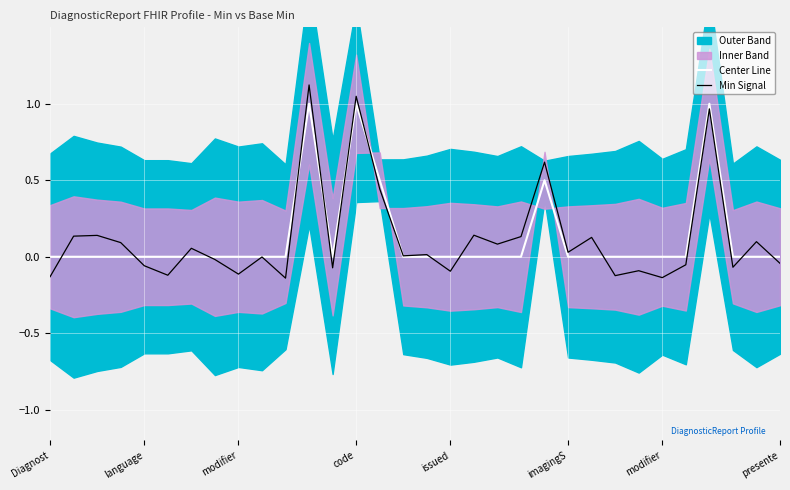

Where do Min Signal and Center Line first cross each other?

Diagnost and language